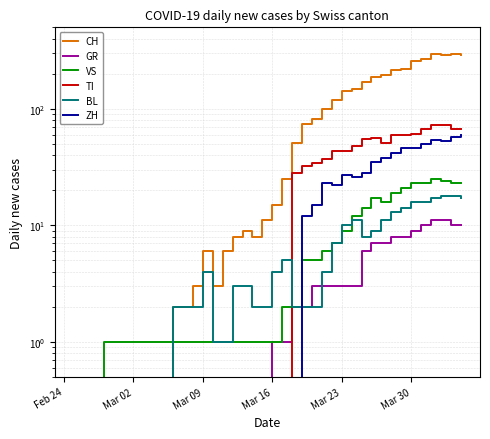

What is the difference between the maximum and second lowest values in the ZH series?

59